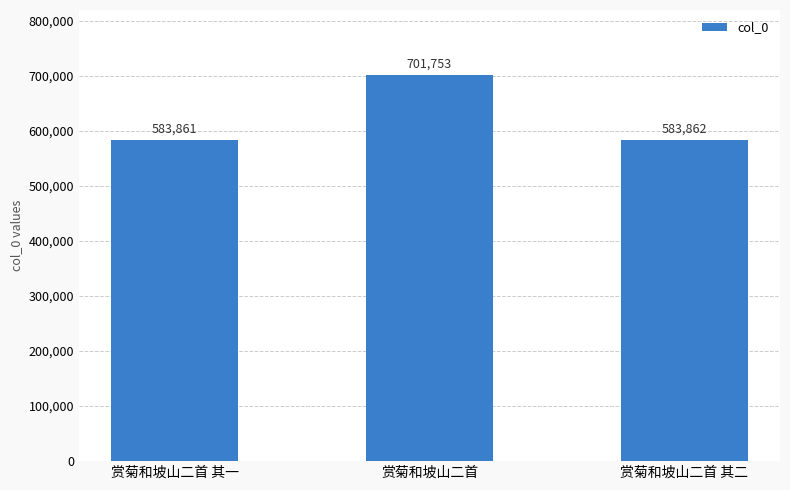

What is the average value?

623159